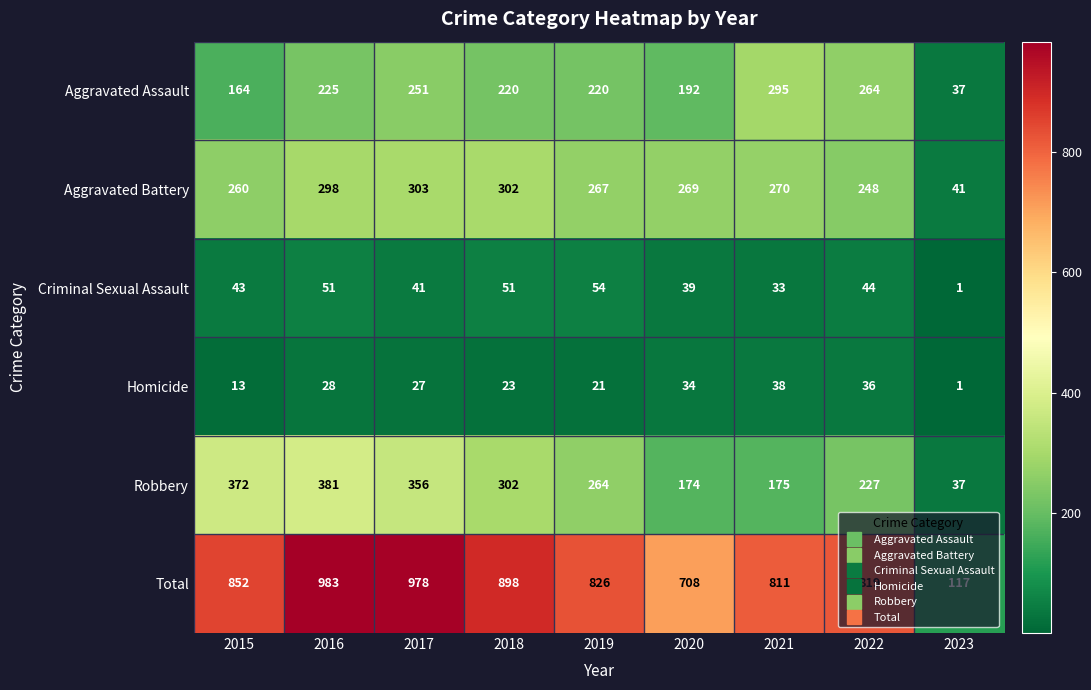

At which label does Homicide reach its minimum?

2023